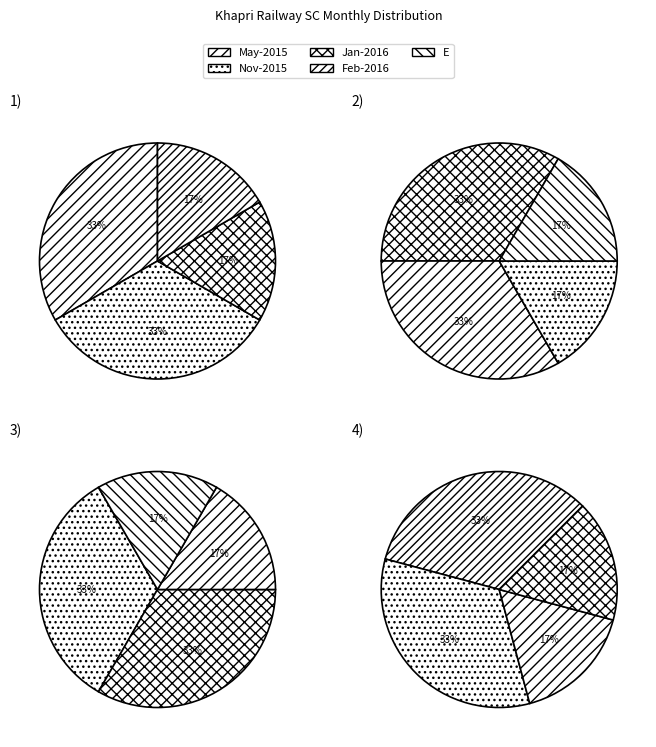

What is the change in value from Oct-2015 to Jan-2016?

+1